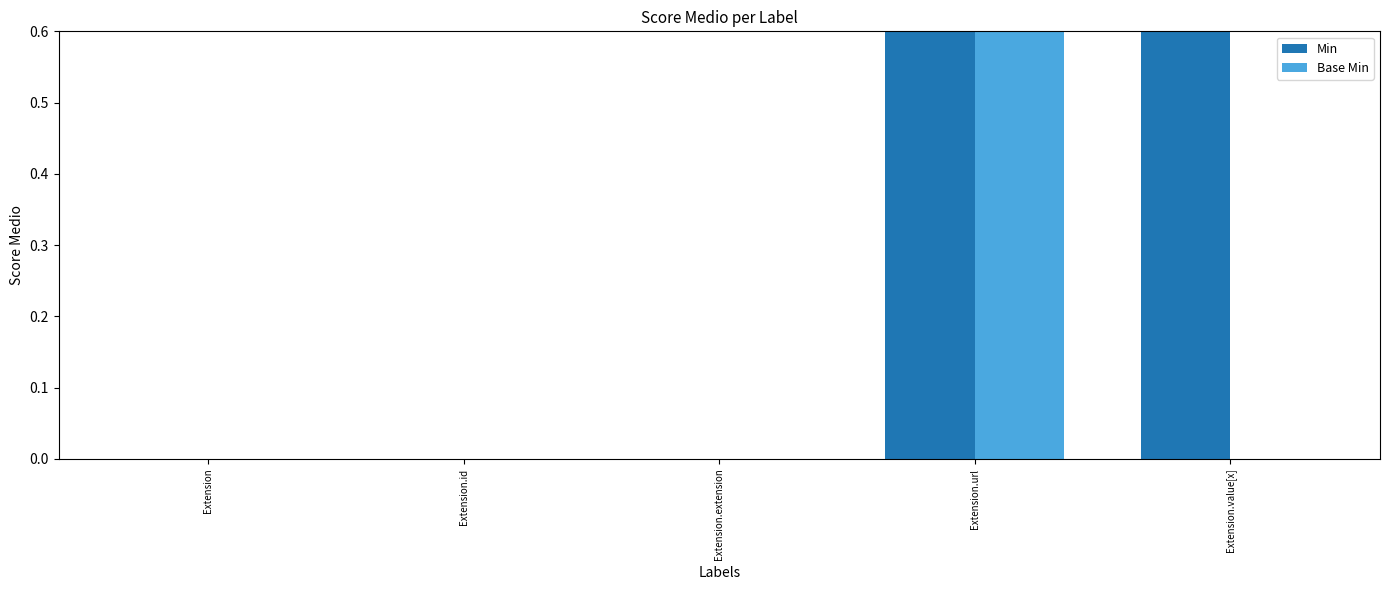

Rank the categories by Base Min value from lowest to highest.

Extension, Extension.id, Extension.extension, Extension.value[x], Extension.url